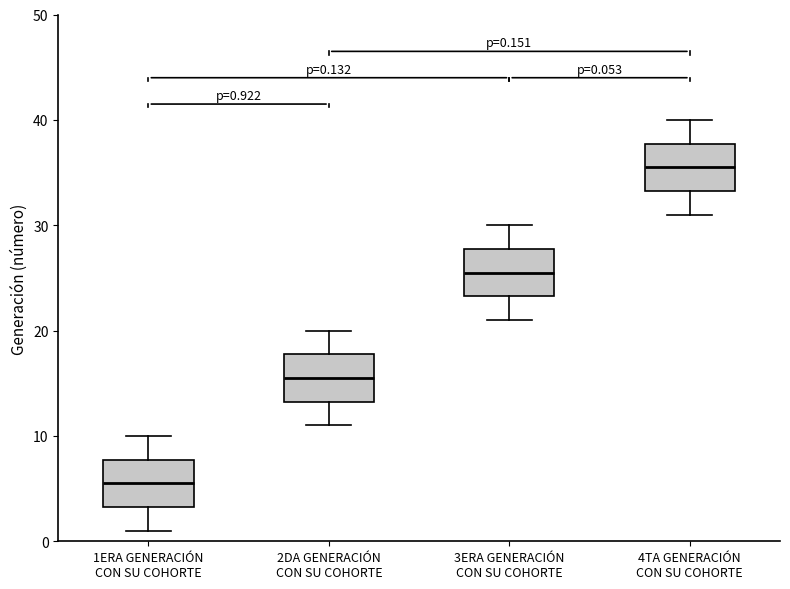

Which box's median line is the lowest?

1ERA GENERACIÓN CON SU COHORTE